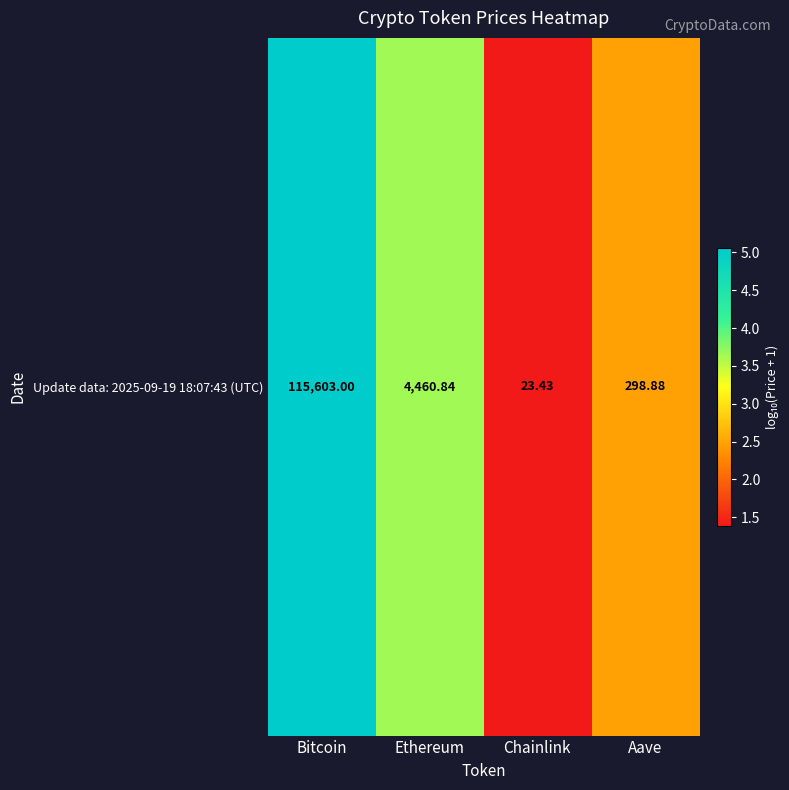

Count the number of values greater than 3.

2